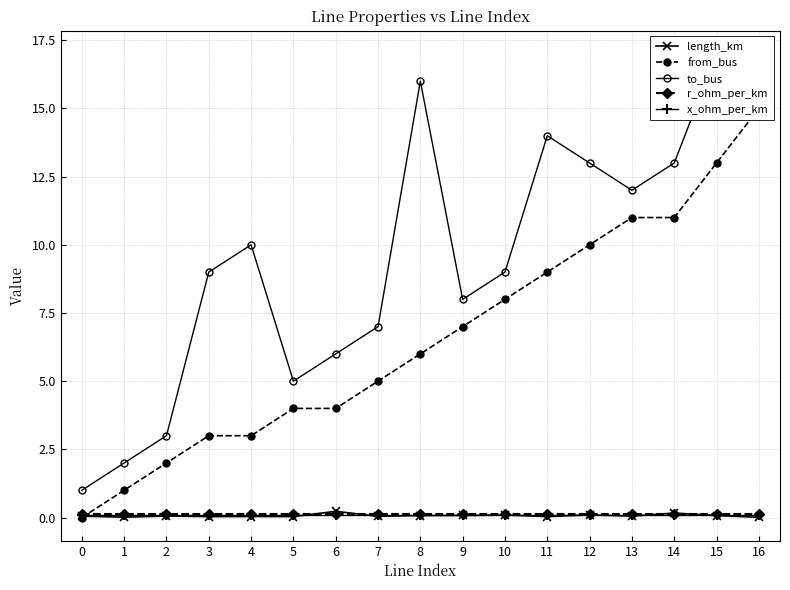

The length_km series shows 0.0 at 15. True or false?

False